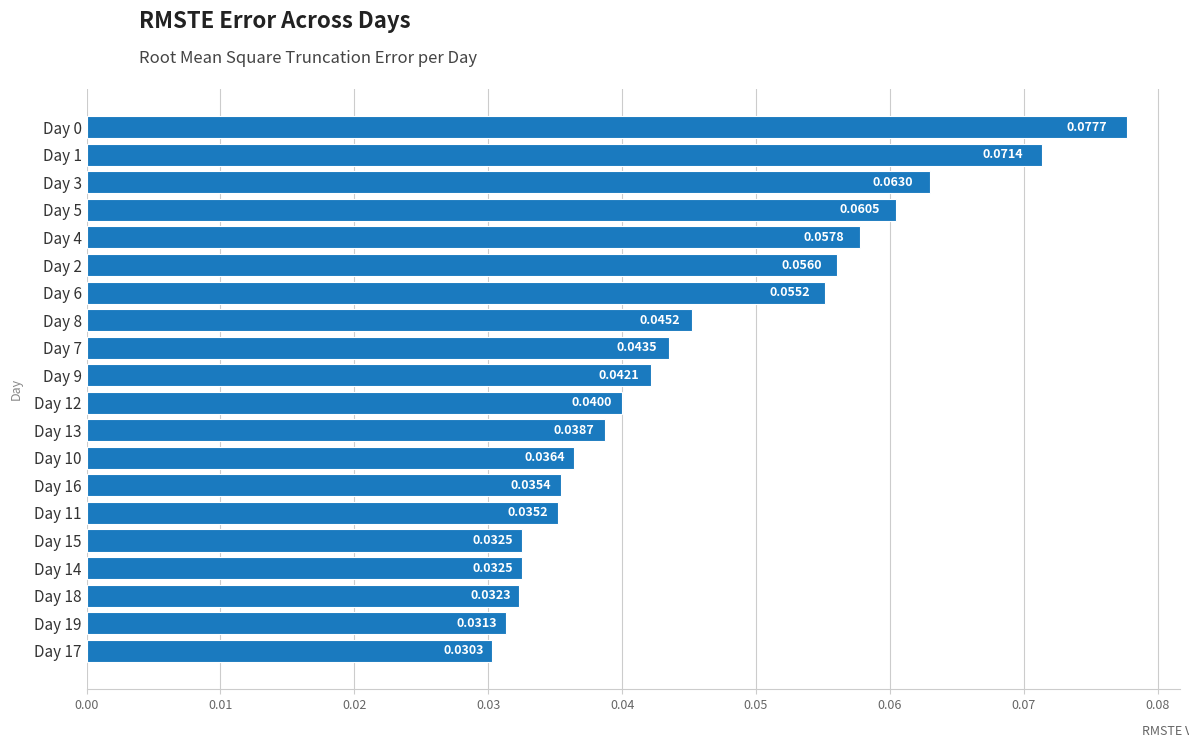

Count the number of data series in this chart.

1